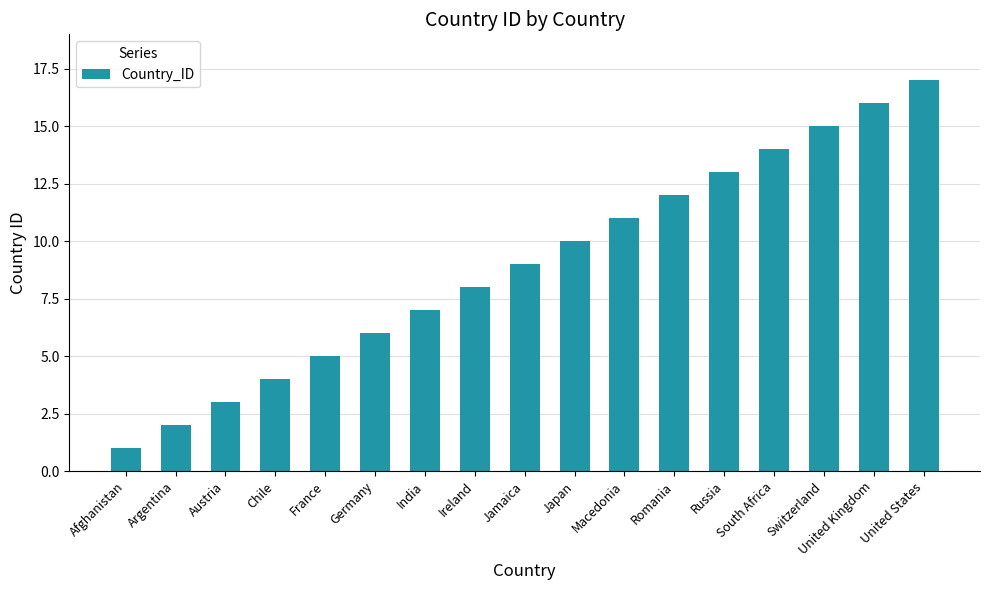

Where is the data nearest to the value 9?

Jamaica